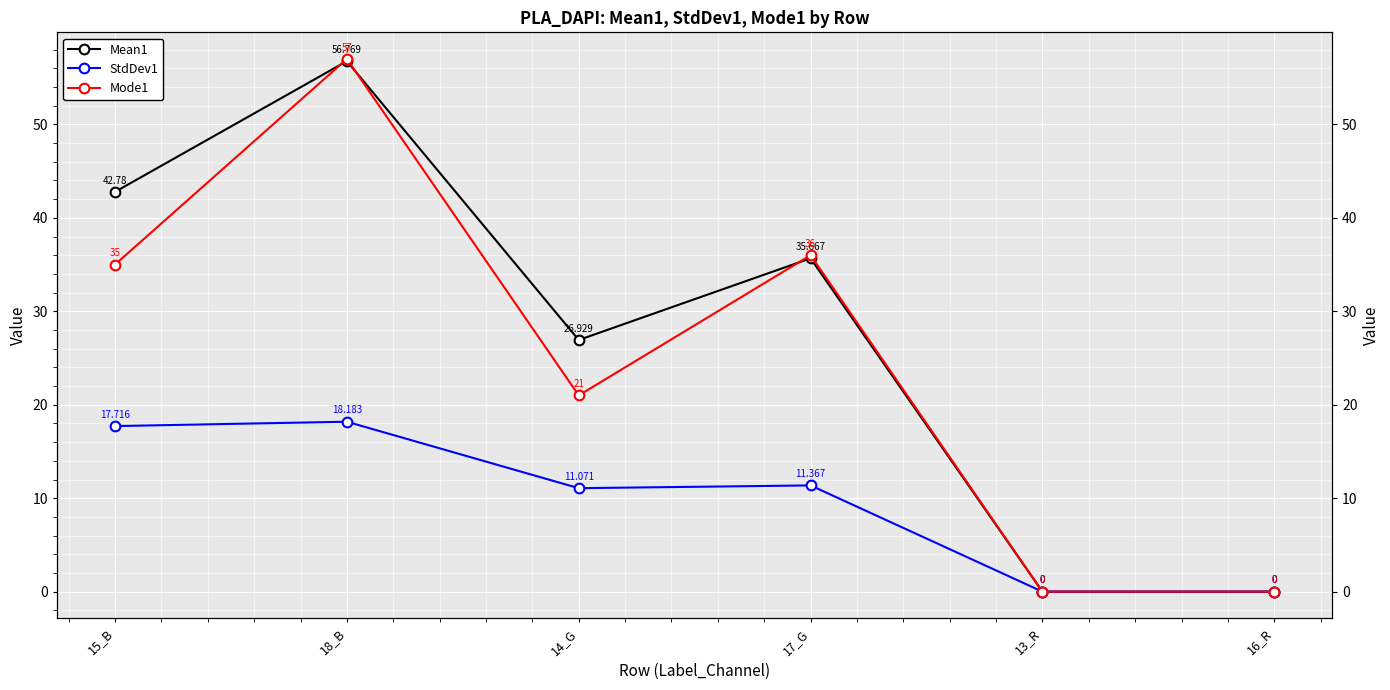

At which category is the sum across all series the highest?

18_B